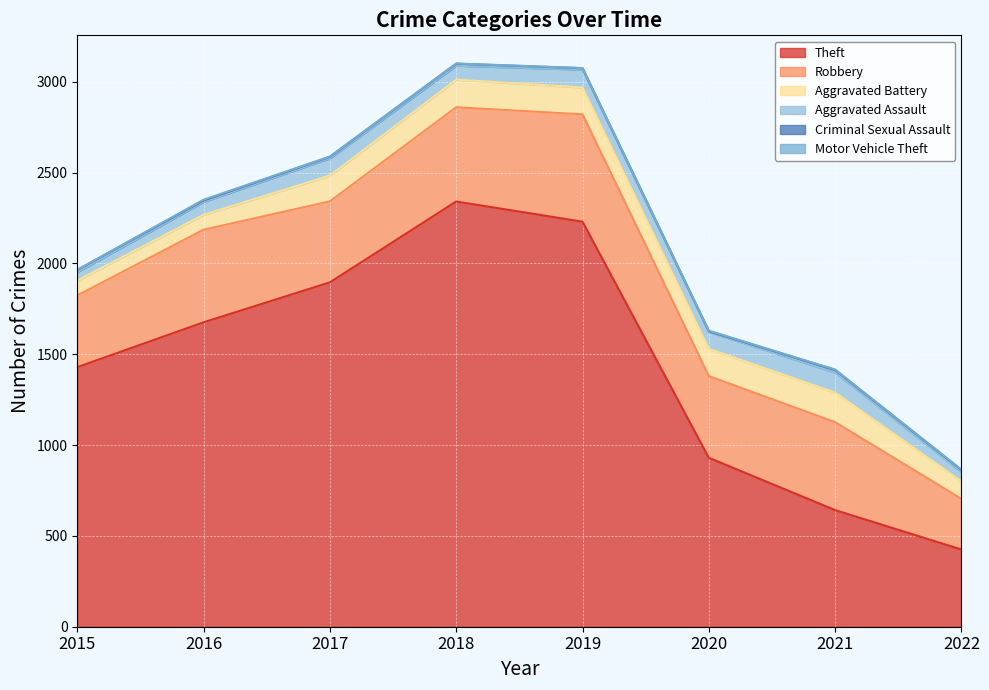

How many values in the Aggravated Assault series are below 94?

4